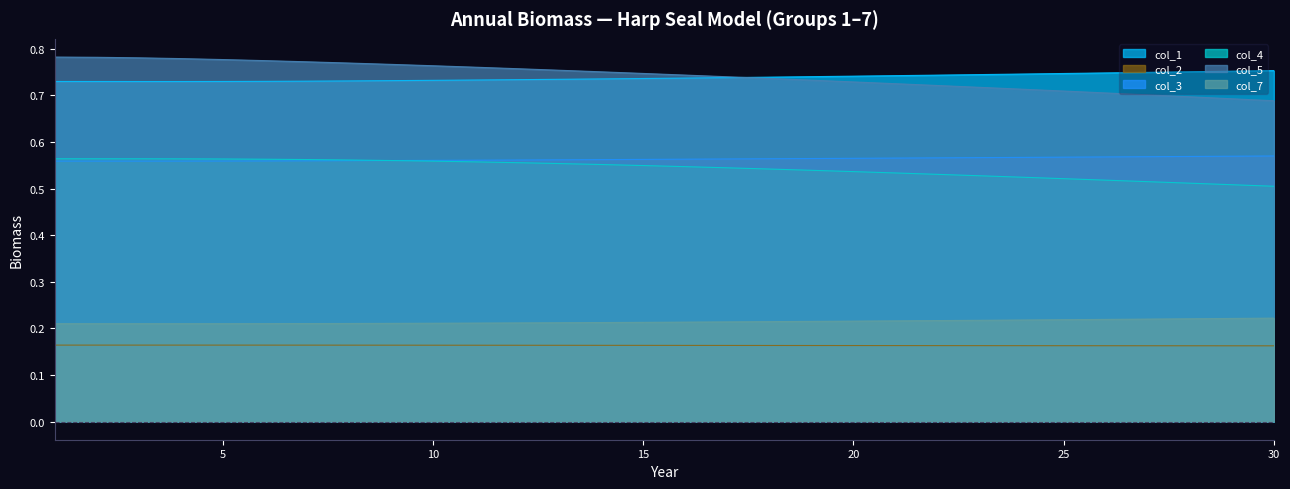

What is the difference between the highest and lowest values at 9?

0.6